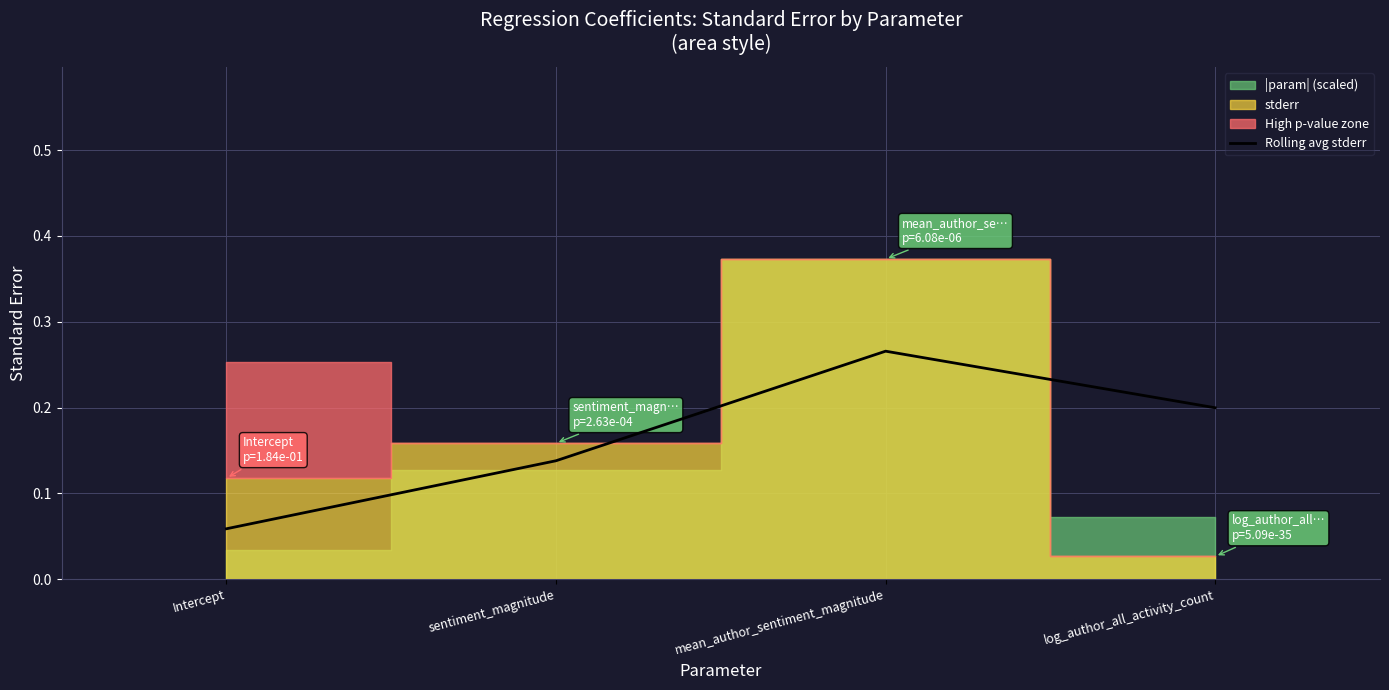

What is the approximate value at Intercept?

0.1